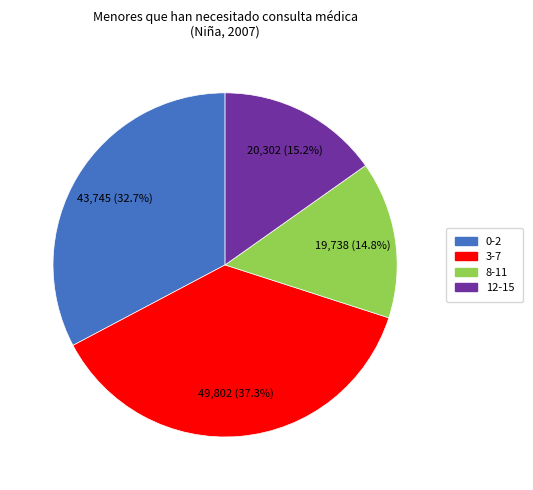

How many segments does this pie chart have?

4